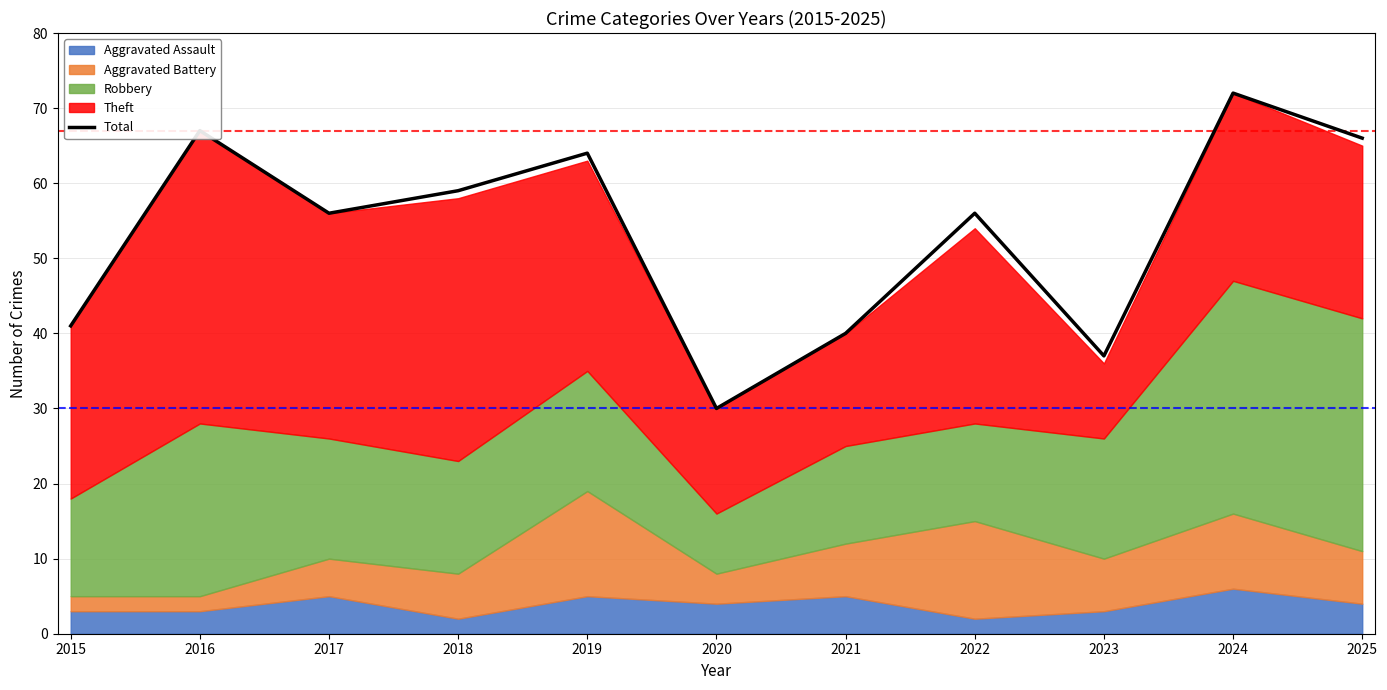

What is the average value?

53